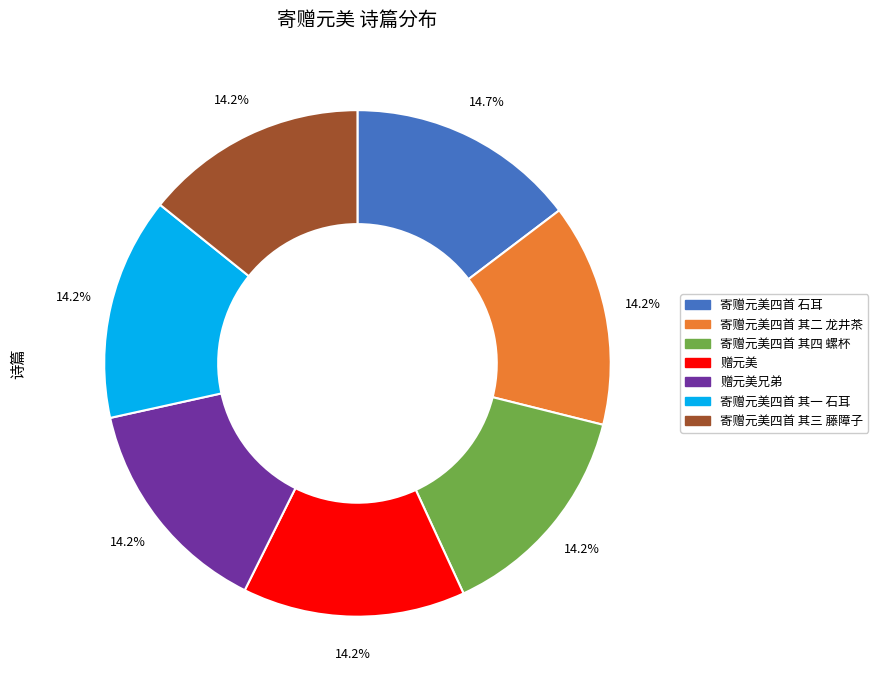

Is there any slice that represents more than half of the pie?

No